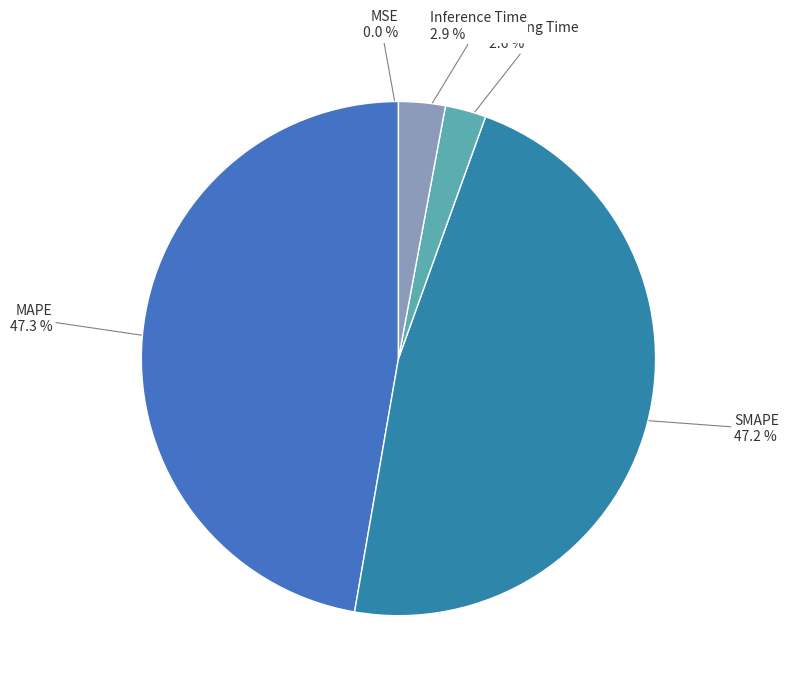

How many segments does this pie chart have?

5